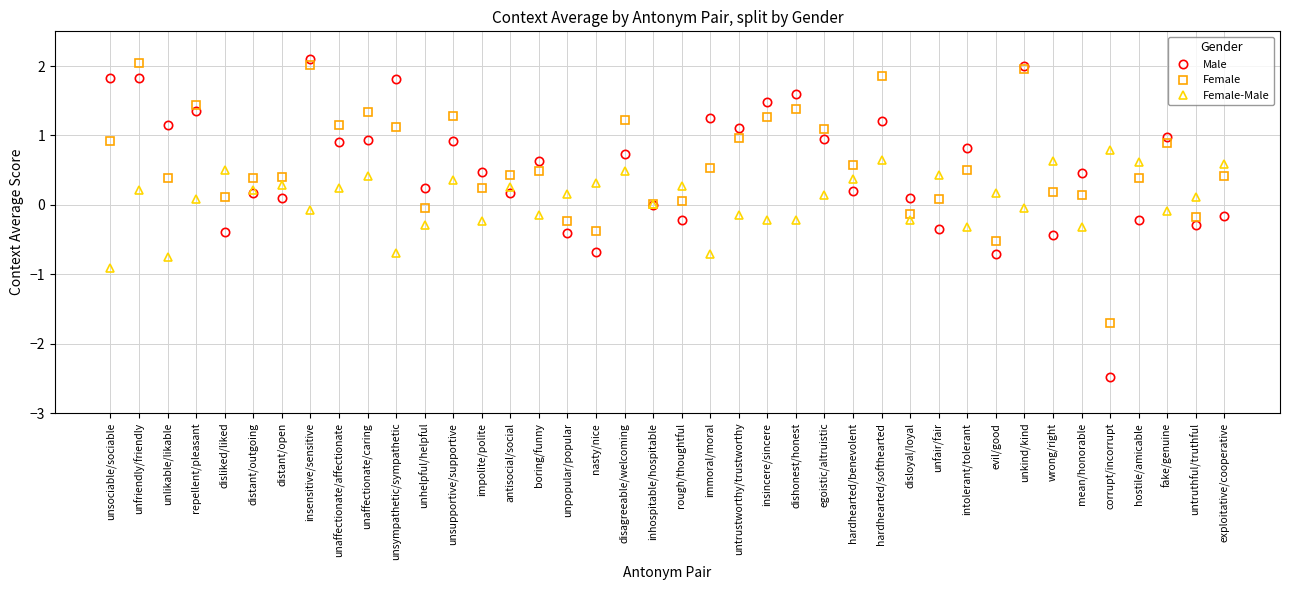

How many series are shown in this chart?

3